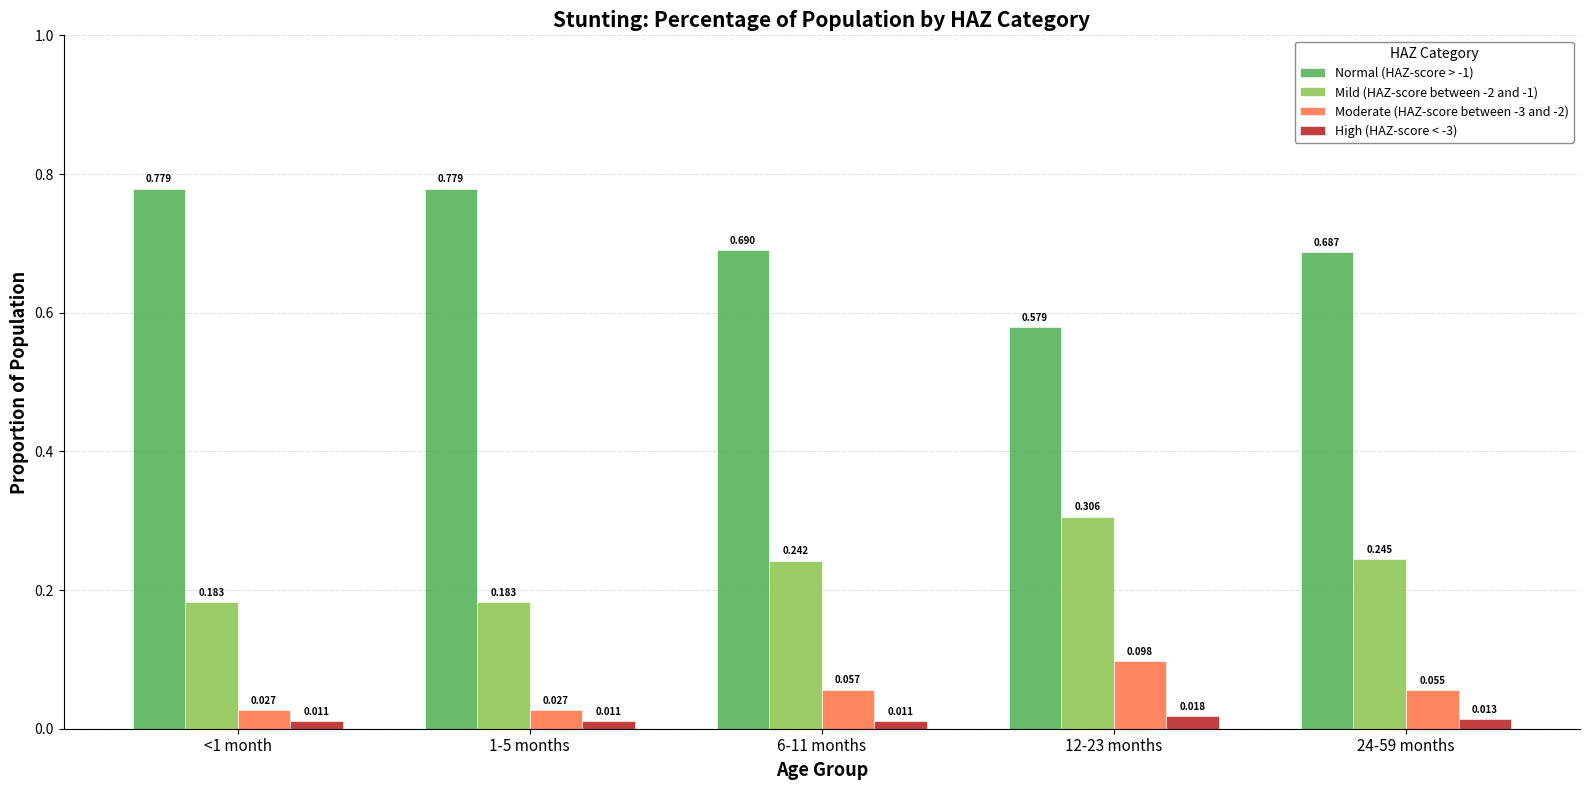

Is the value of Mild (HAZ-score between -2 and -1) at 6-11 months greater than the value of Moderate (HAZ-score between -3 and -2) at 24-59 months?

Yes